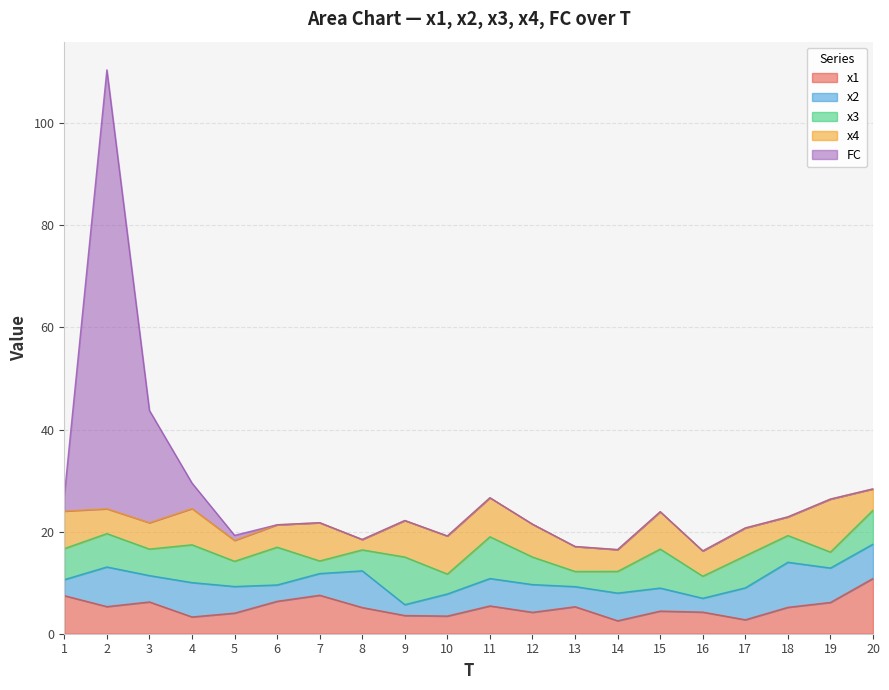

How many values in the x4 series exceed 5?

11